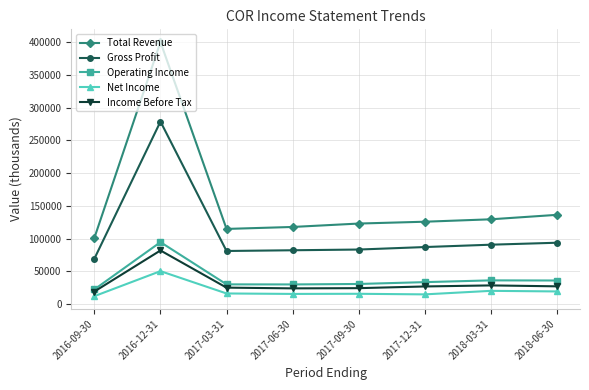

Which series has the largest total across all categories?

Total Revenue